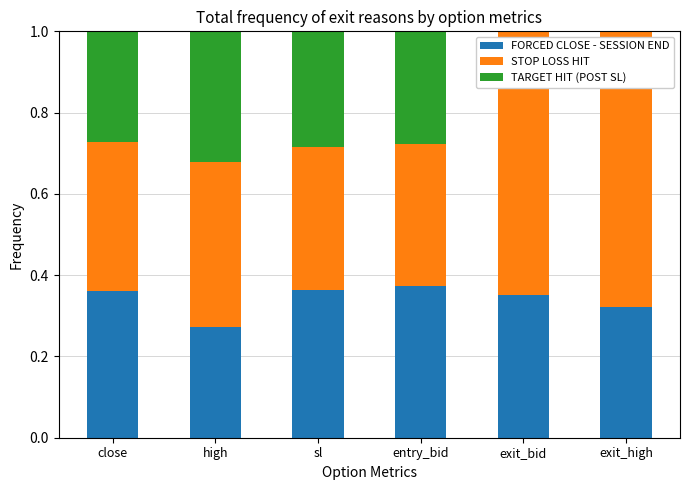

What is the total value across all series at close?

1.0